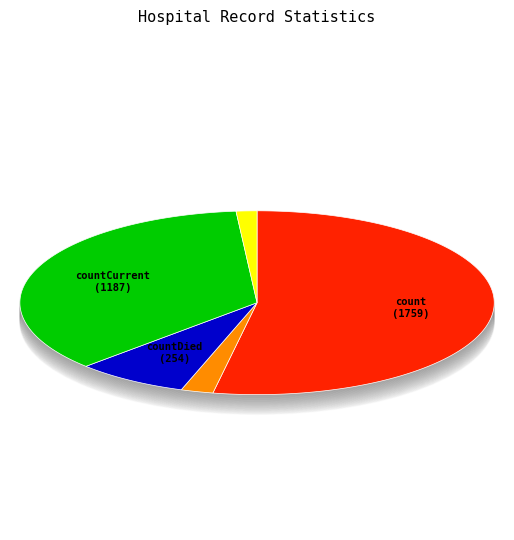

Rank the categories by value from highest to lowest.

count, countCurrent, countDied, countDistinctHospno, countCurrentSuspected